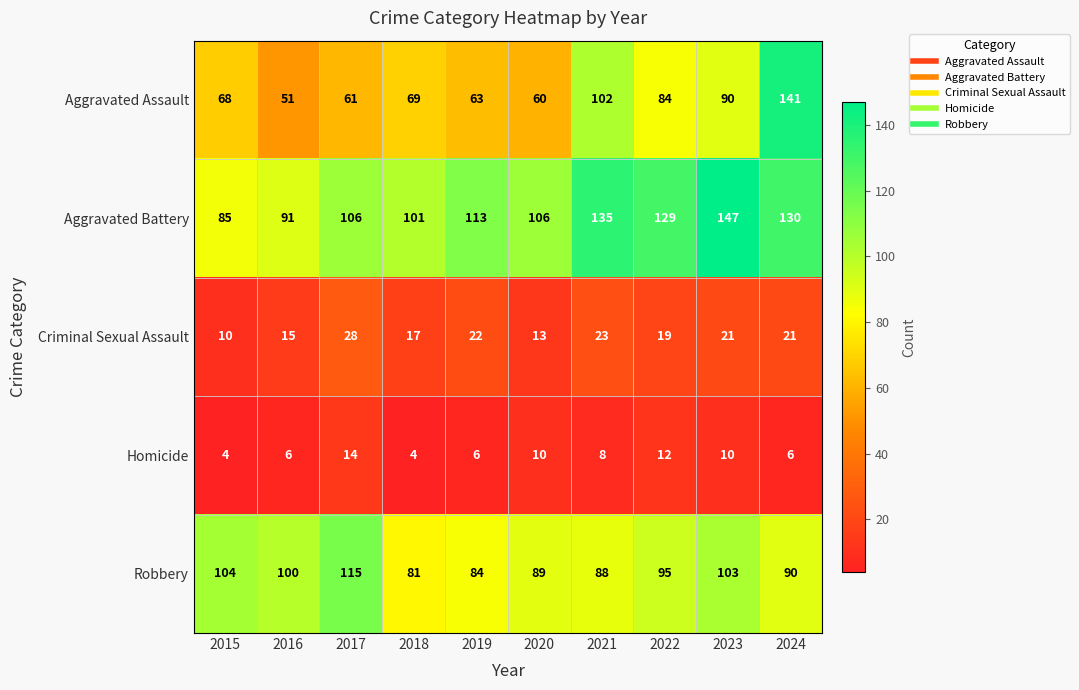

True or false: Robbery has a value of 75 at 2017.

False